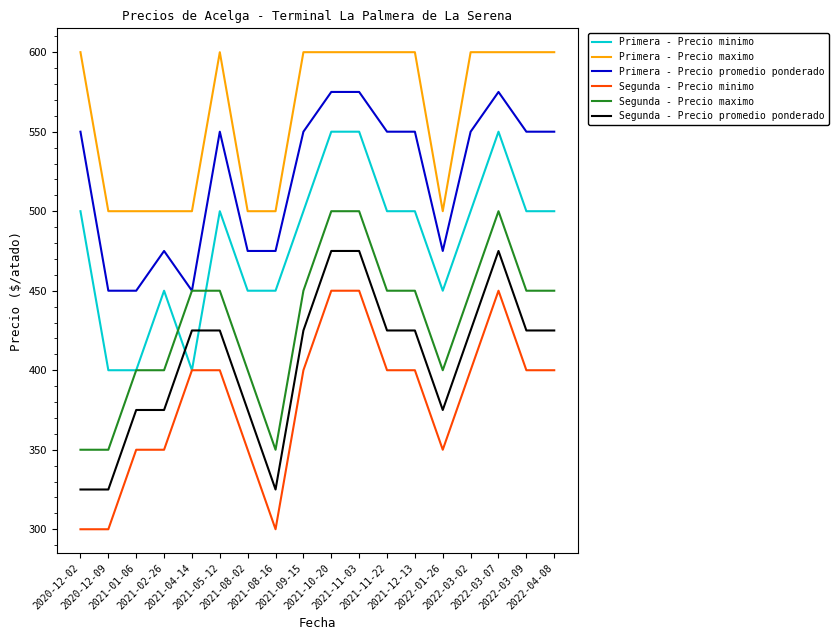

Reading left to right, extract all data points from this chart.

Primera - Precio minimo: 500	400	400	450	400	500	450	450	500	550	550	500	500	450	500	550	500	500
Primera - Precio maximo: 600	500	500	500	500	600	500	500	600	600	600	600	600	500	600	600	600	600
Primera - Precio promedio ponderado: 550	450	450	475	450	550	475	475	550	575	575	550	550	475	550	575	550	550
Segunda - Precio minimo: 300	300	350	350	400	400	350	300	400	450	450	400	400	350	400	450	400	400
Segunda - Precio maximo: 350	350	400	400	450	450	400	350	450	500	500	450	450	400	450	500	450	450
Segunda - Precio promedio ponderado: 325	325	375	375	425	425	375	325	425	475	475	425	425	375	425	475	425	425